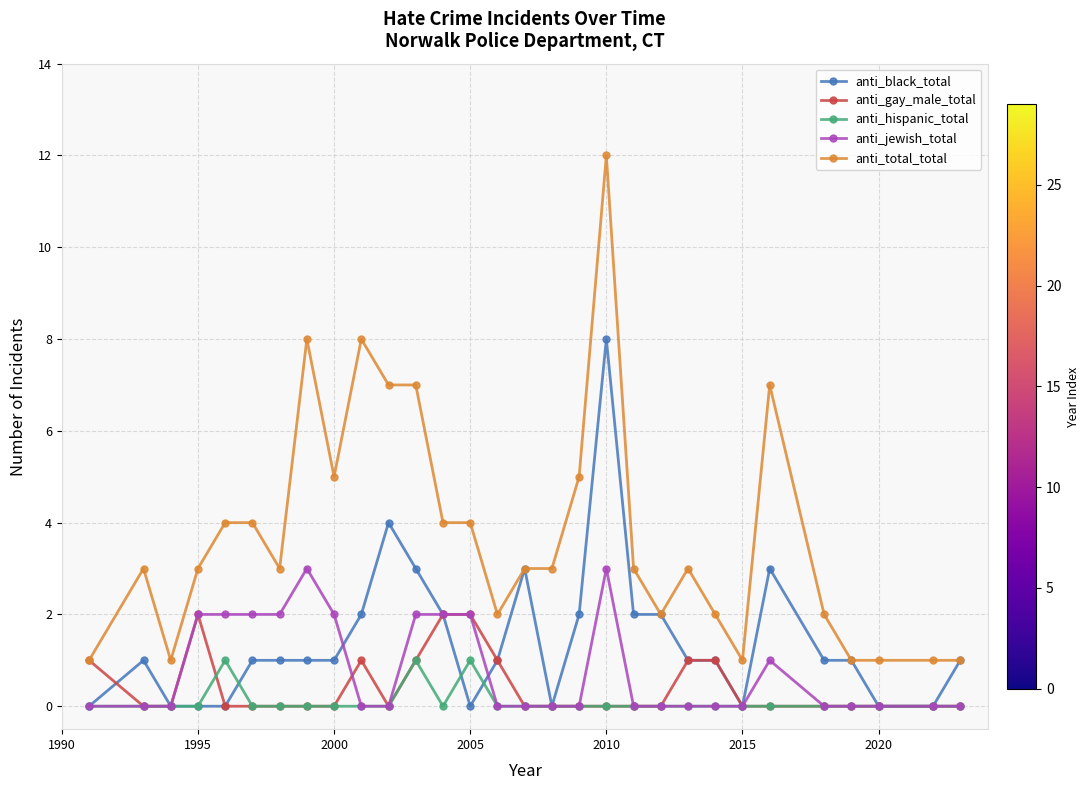

What is the difference between the second highest and minimum values in the anti_black_total series?

4